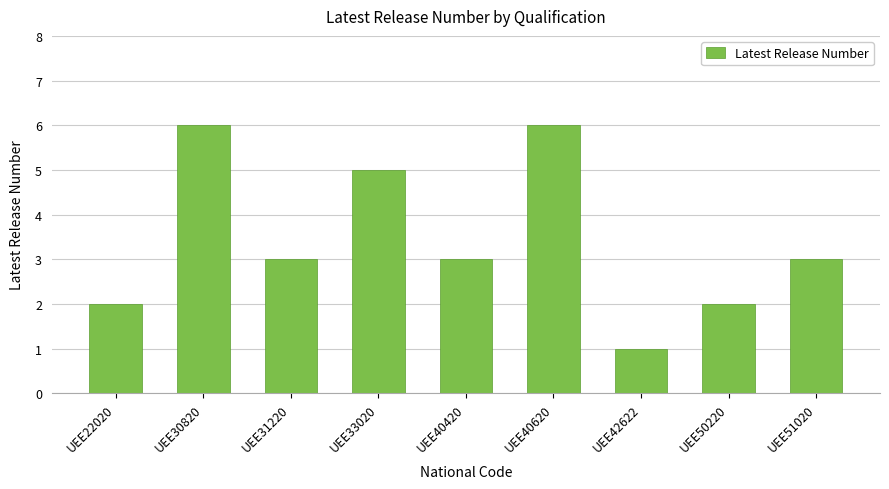

Which label corresponds to the smallest value in the chart?

UEE42622